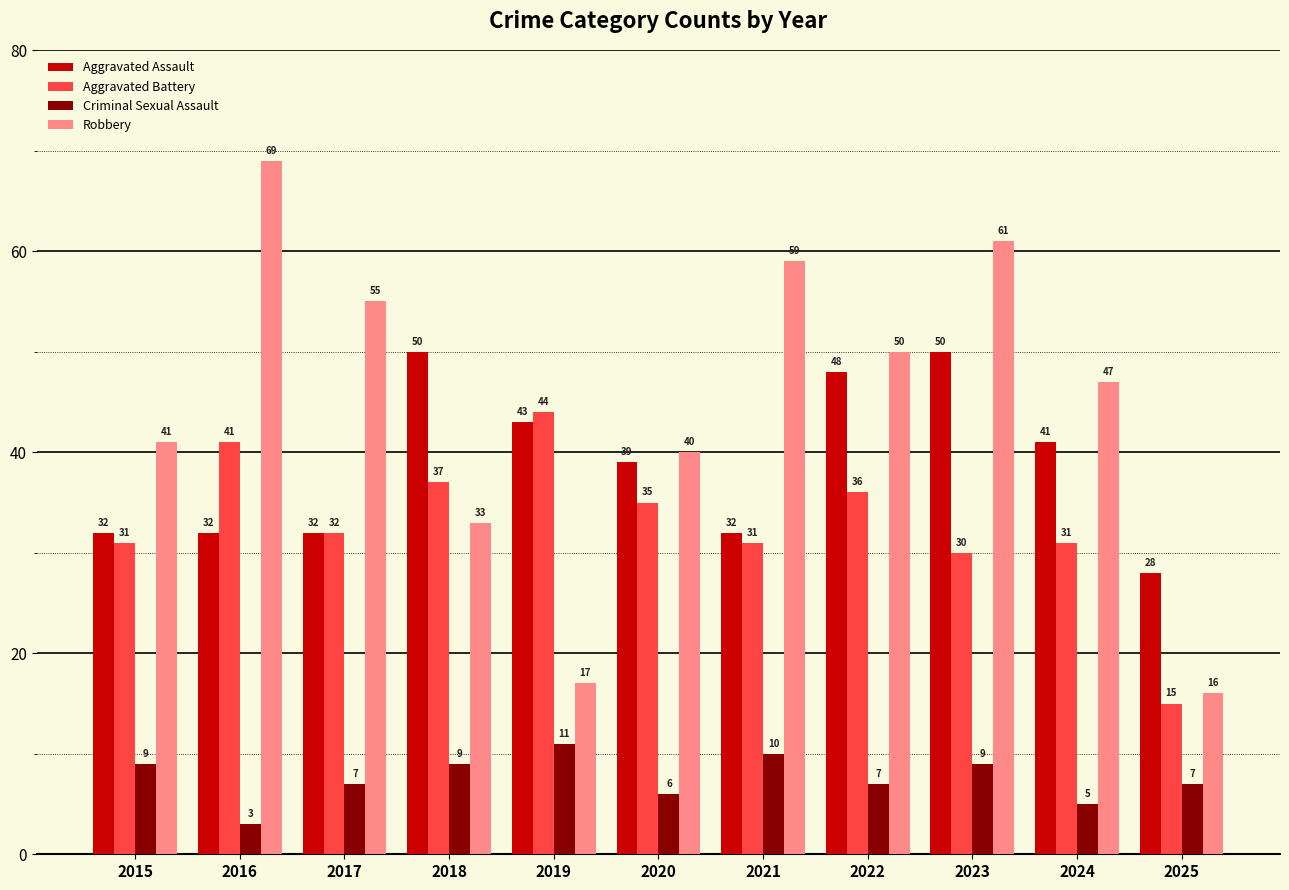

List the series in order of their overall mean, lowest first.

Criminal Sexual Assault, Aggravated Battery, Aggravated Assault, Robbery